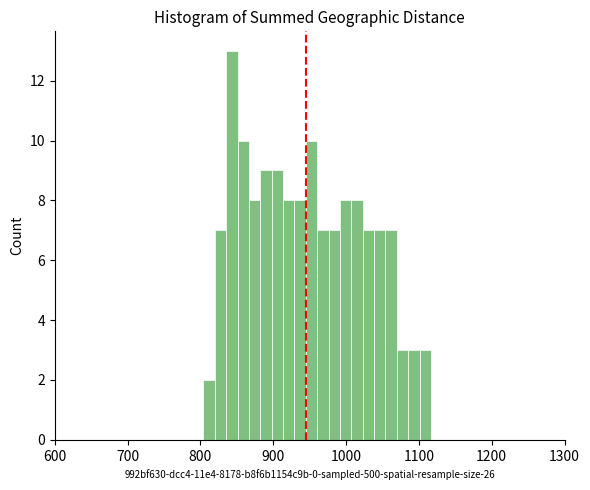

Read against the x-axis, roughly where is the centre of the tallest bar?

840